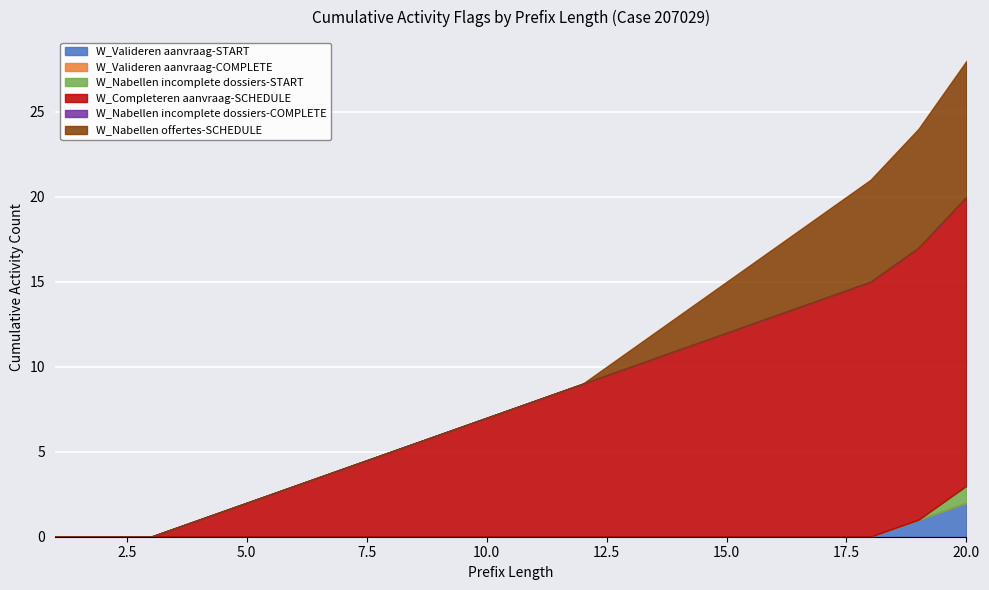

True or false: W_Valideren aanvraag-COMPLETE and W_Nabellen incomplete dossiers-COMPLETE intersect in this chart.

False